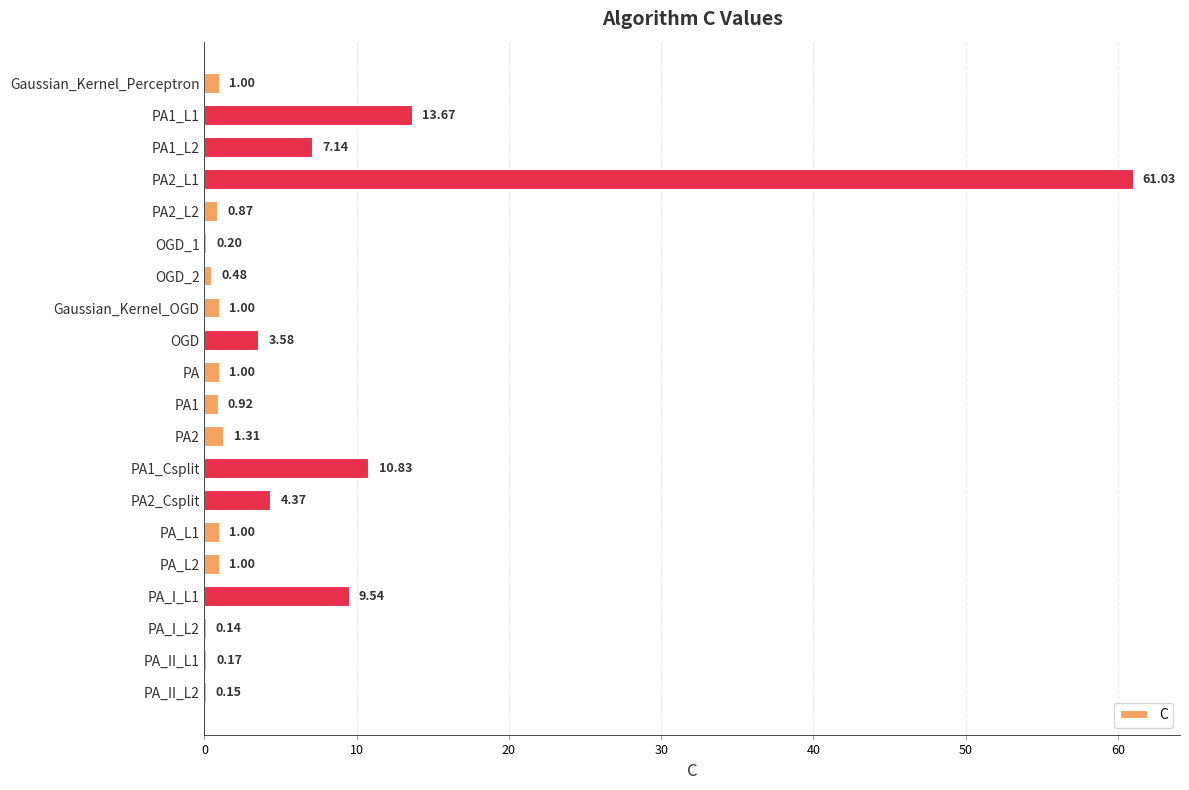

What is the change in value from PA1_L2 to PA?

-6.1